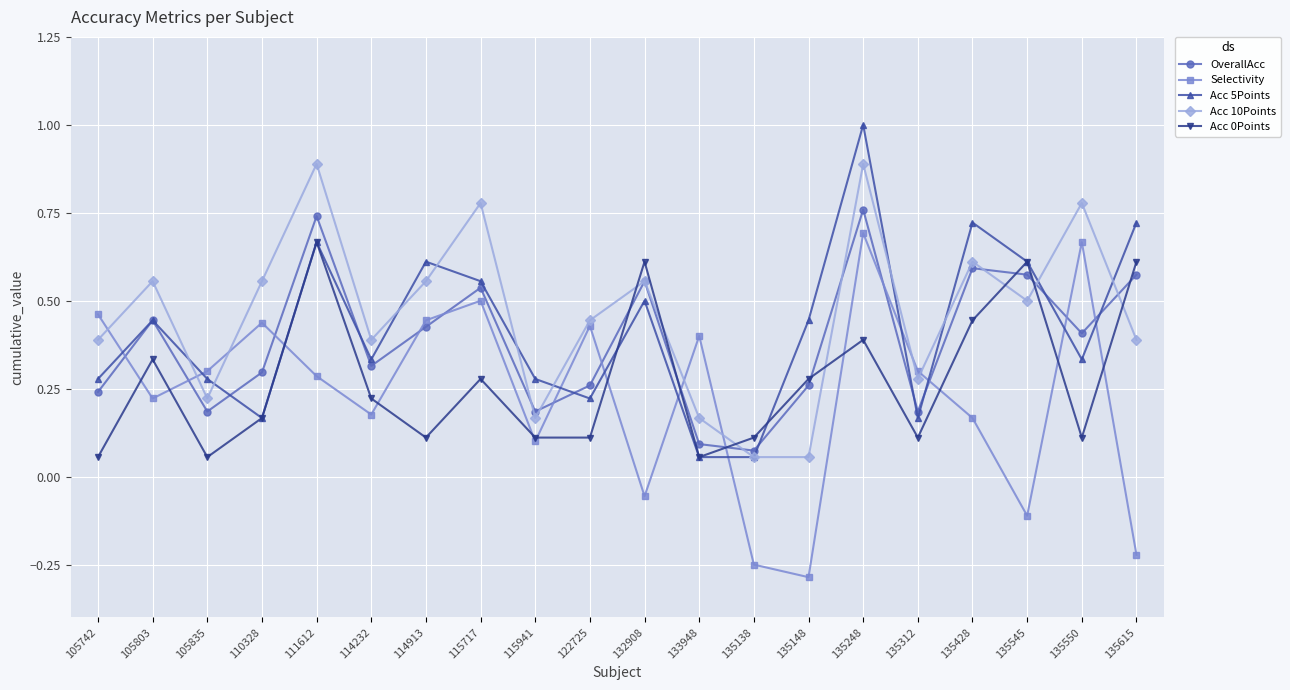

True or false: Acc 0Points has a value of 0.6 at 132908.

True